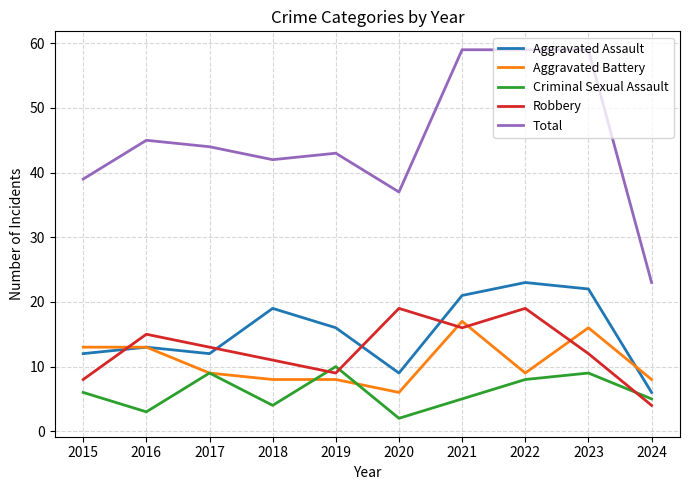

Reading left to right, list all the values displayed in this chart.

Aggravated Assault: 2015=12	2016=13	2017=12	2018=19	2019=16	2020=9	2021=21	2022=23	2023=22	2024=6
Aggravated Battery: 2015=13	2016=13	2017=9	2018=8	2019=8	2020=6	2021=17	2022=9	2023=16	2024=8
Criminal Sexual Assault: 2015=6	2016=3	2017=9	2018=4	2019=10	2020=2	2021=5	2022=8	2023=9	2024=5
Robbery: 2015=8	2016=15	2017=13	2018=11	2019=9	2020=19	2021=16	2022=19	2023=12	2024=4
Total: 2015=39	2016=45	2017=44	2018=42	2019=43	2020=37	2021=59	2022=59	2023=59	2024=23